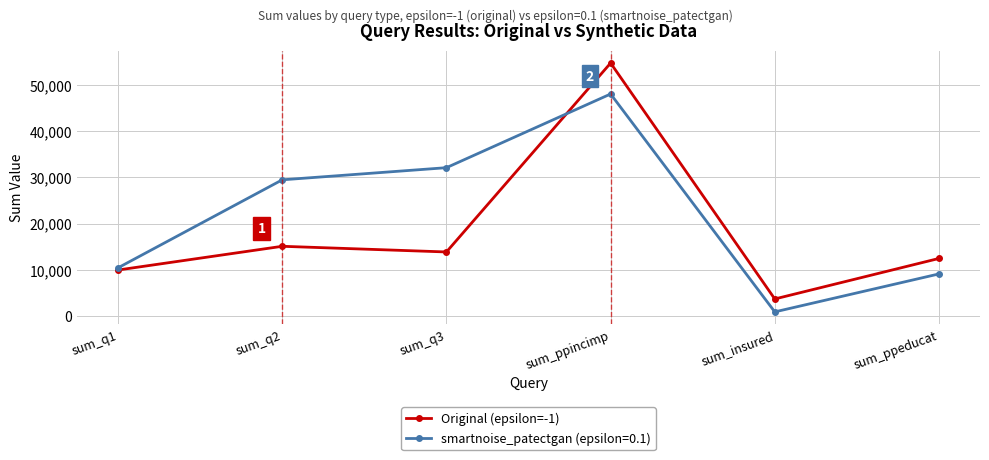

What is the total value across all series at sum_q1?

20475